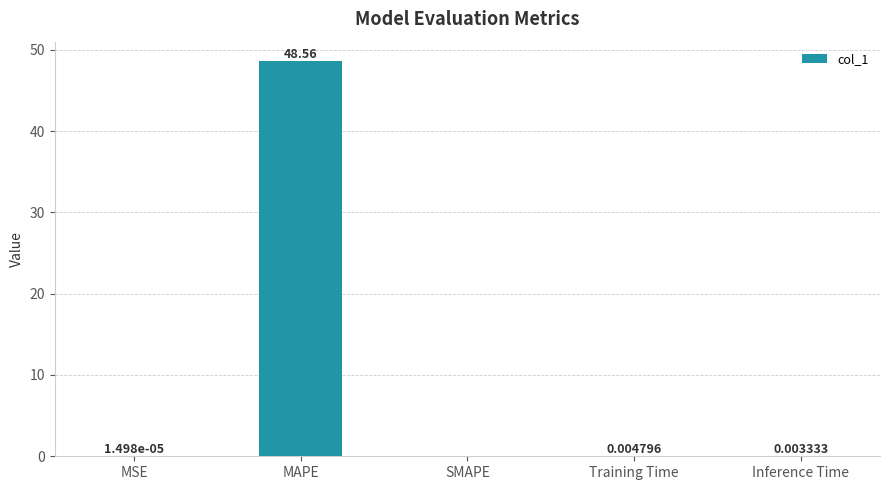

Which has a higher value, Inference Time or MSE?

Inference Time